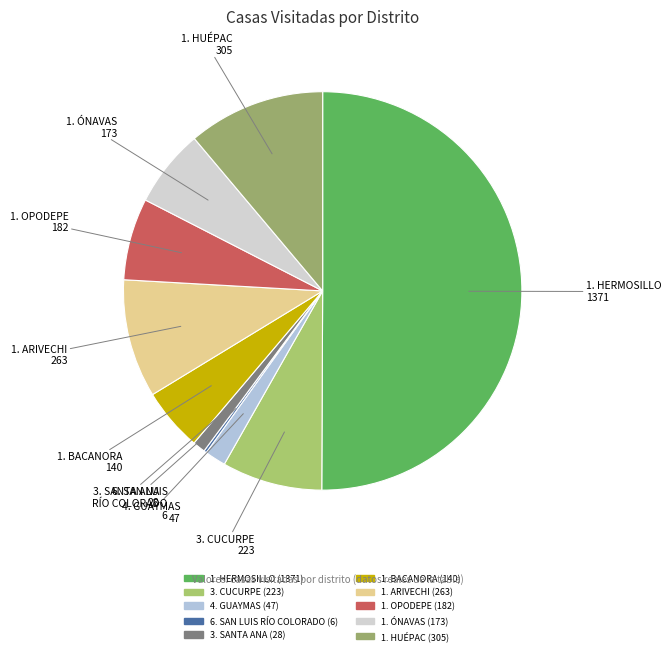

Is it true that 1. BACANORA is 1% of the pie?

False